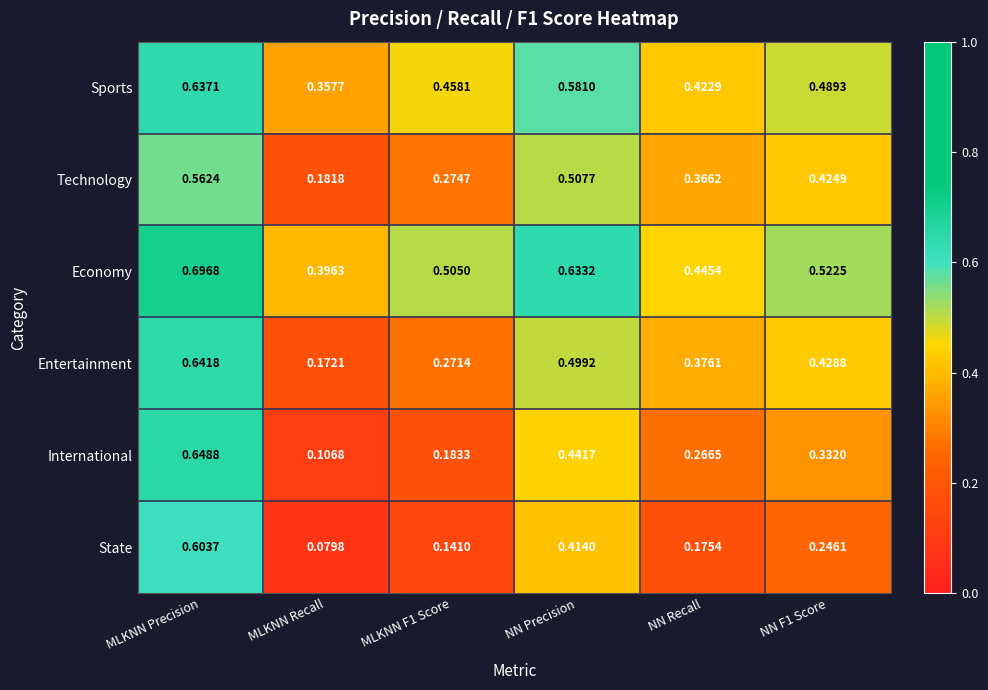

Rank the series at MLKNN Precision from lowest to highest value.

Technology, State, Sports, Entertainment, International, Economy